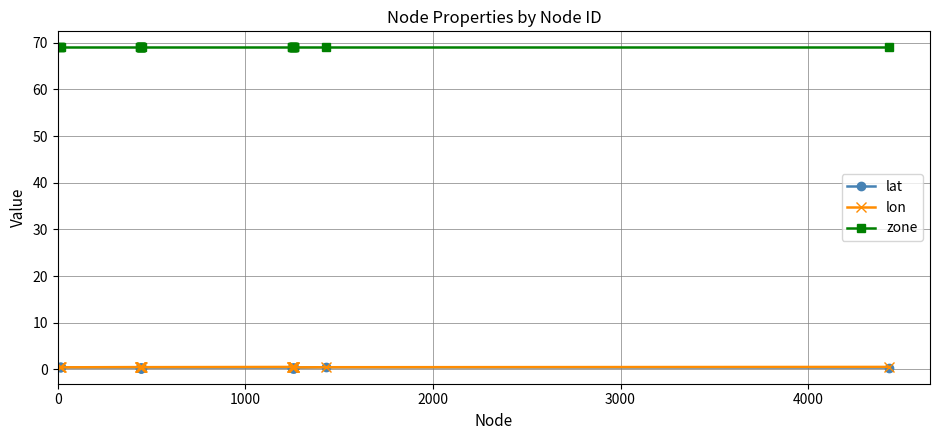

What are all the series names shown in the legend?

lat, lon, zone